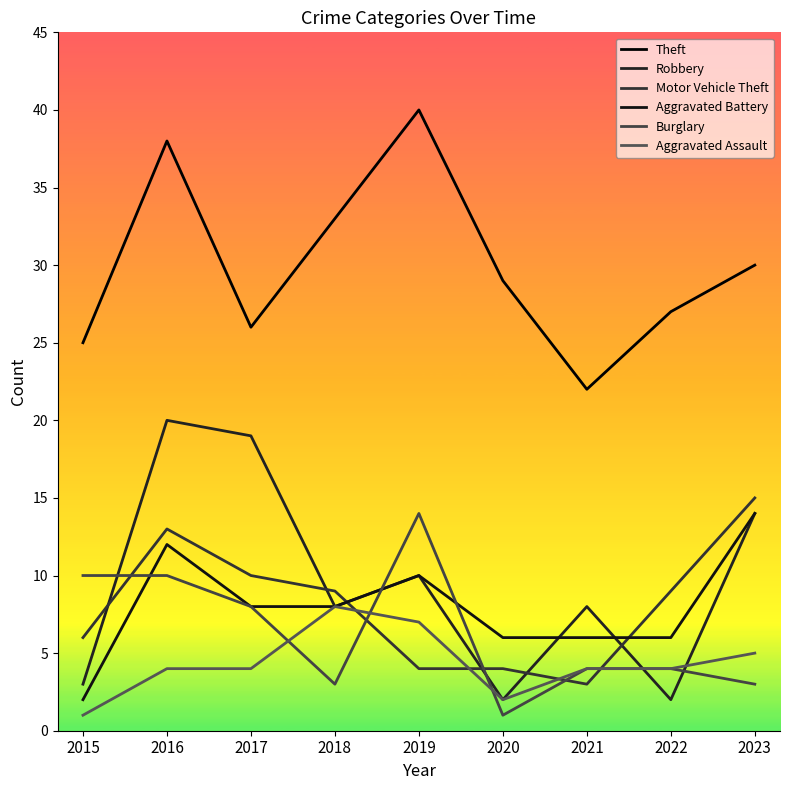

How many lines are shown in the chart?

6